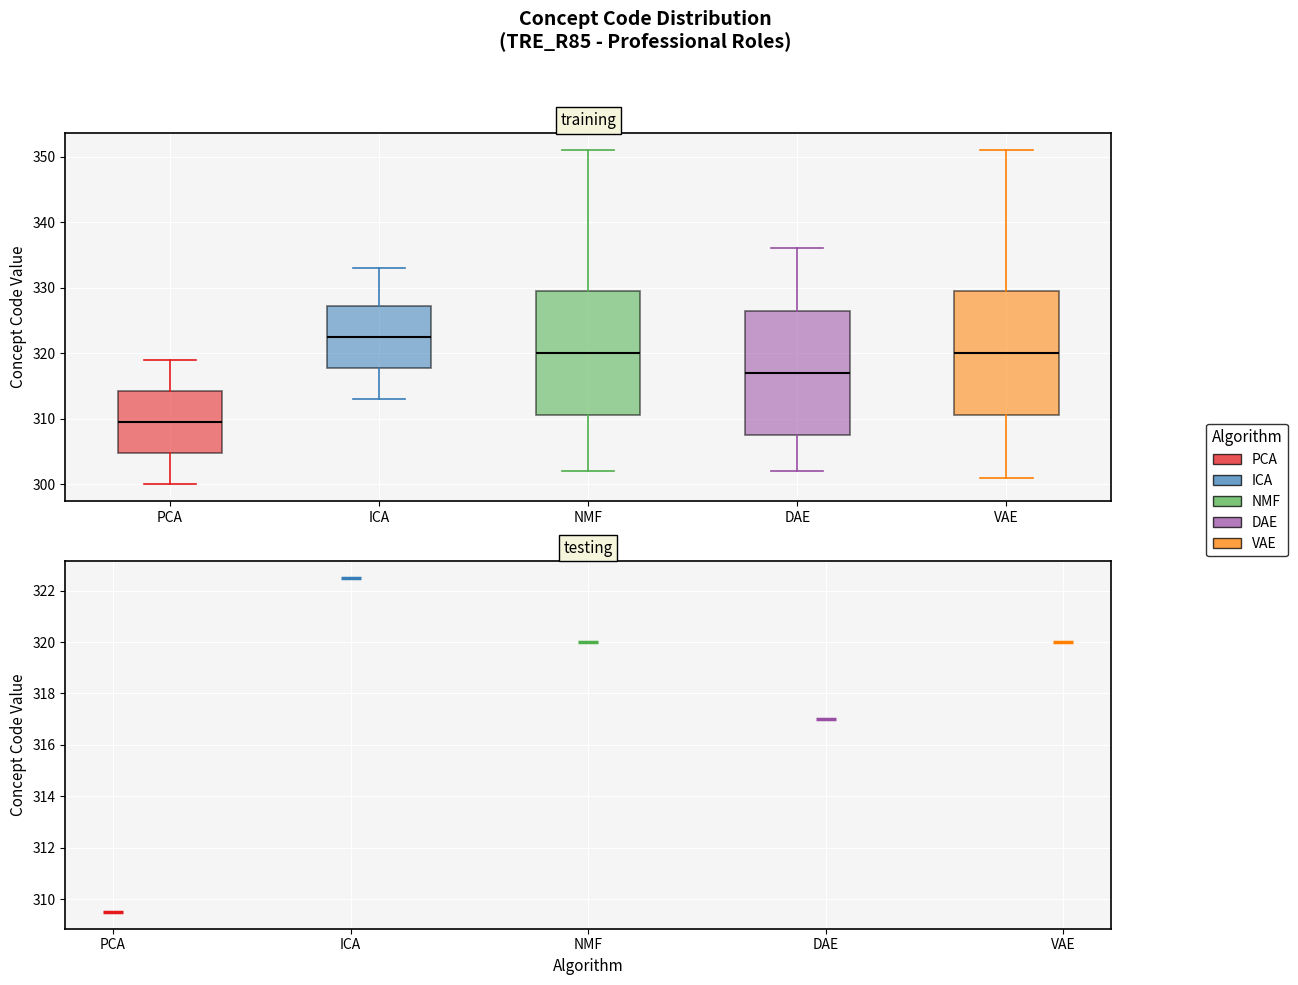

Where is the lower edge of the box for DAE on the y-axis? The values are not printed on the chart, so give them approximately, as read against the axis.

308